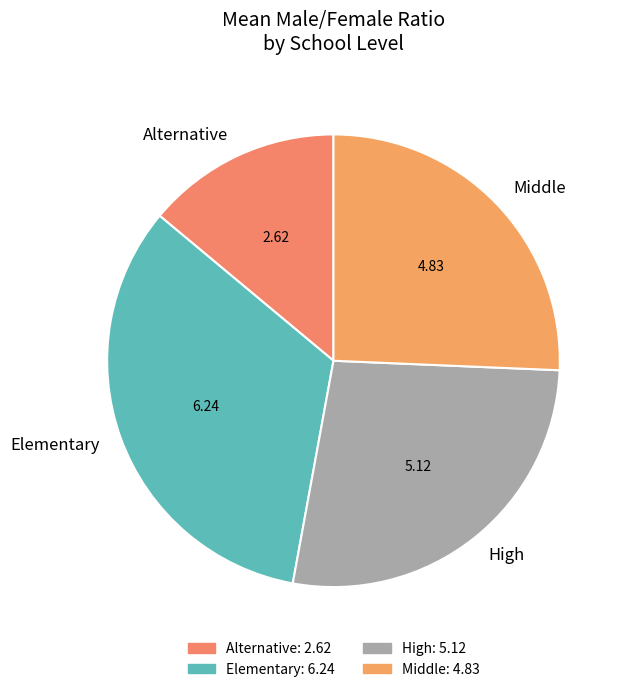

Which slice is the smallest?

Alternative